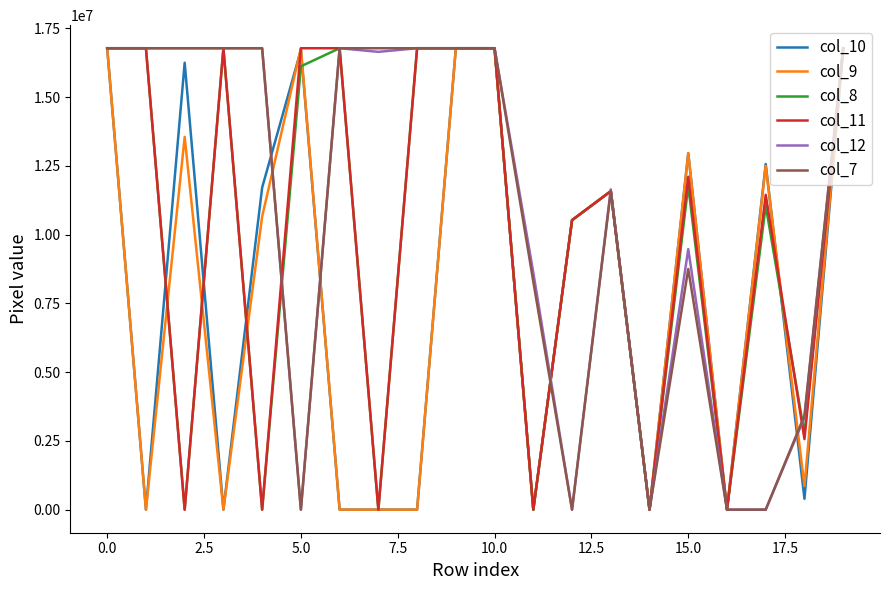

What is the maximum value shown in the chart?

16777215